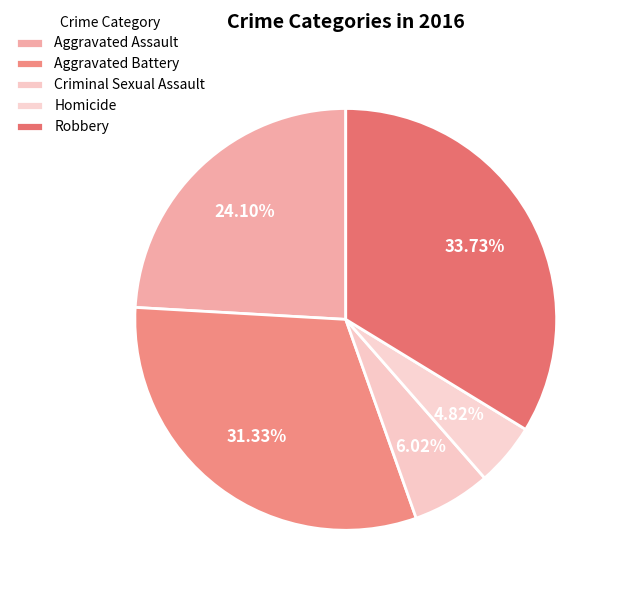

Is Homicide the majority of the pie?

No